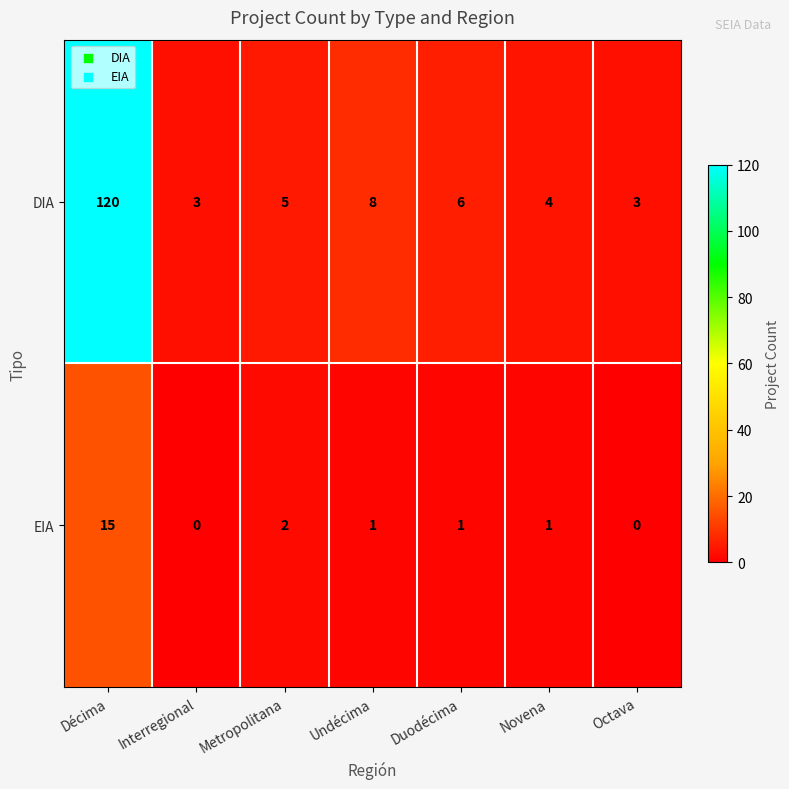

At which label does EIA first exceed 1?

Décima